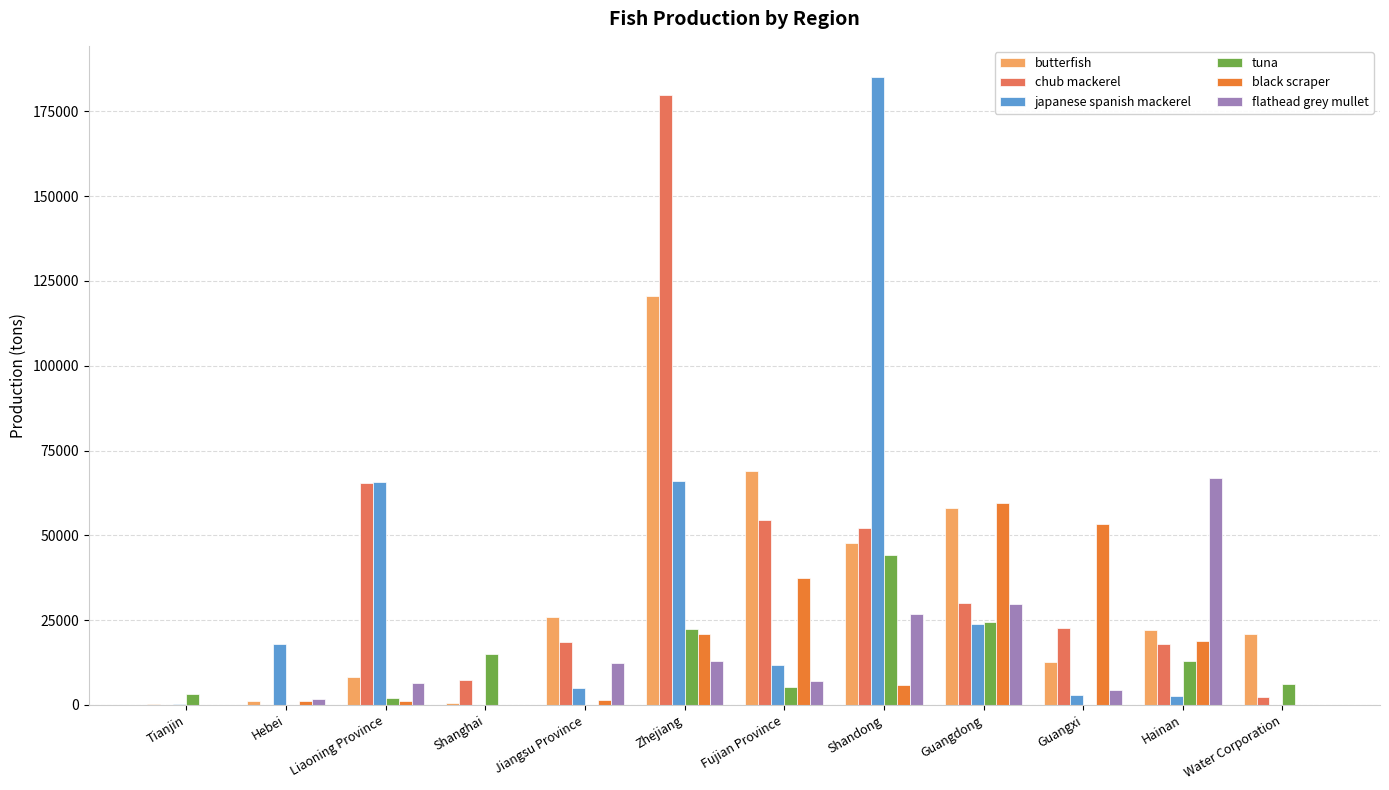

How many groups of bars are there?

12